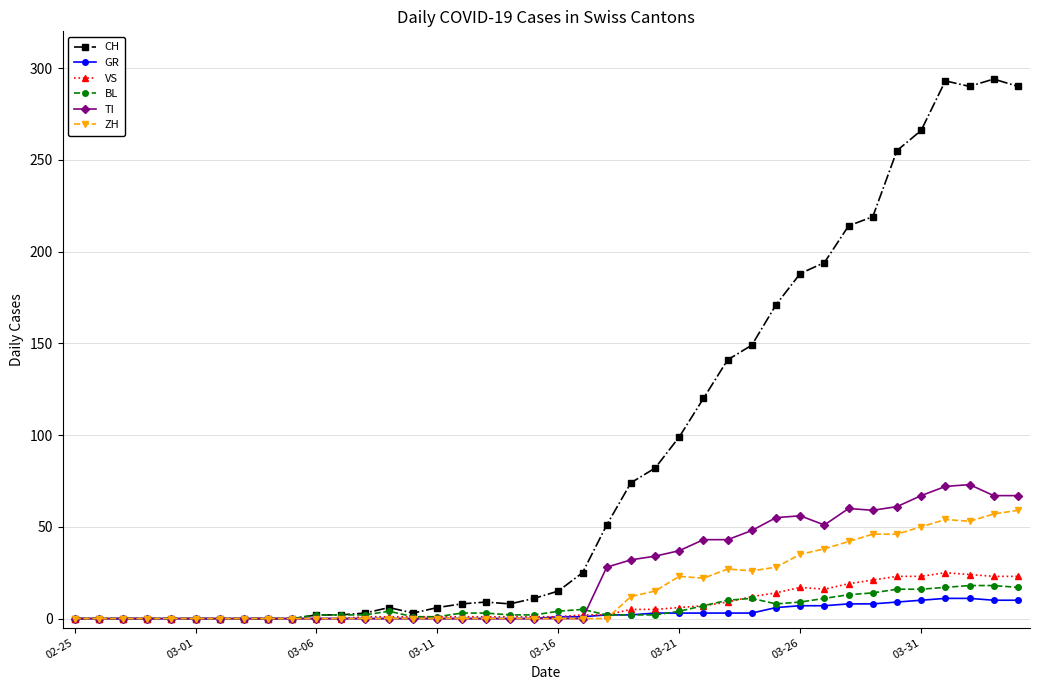

Which series has the largest total across all categories?

CH